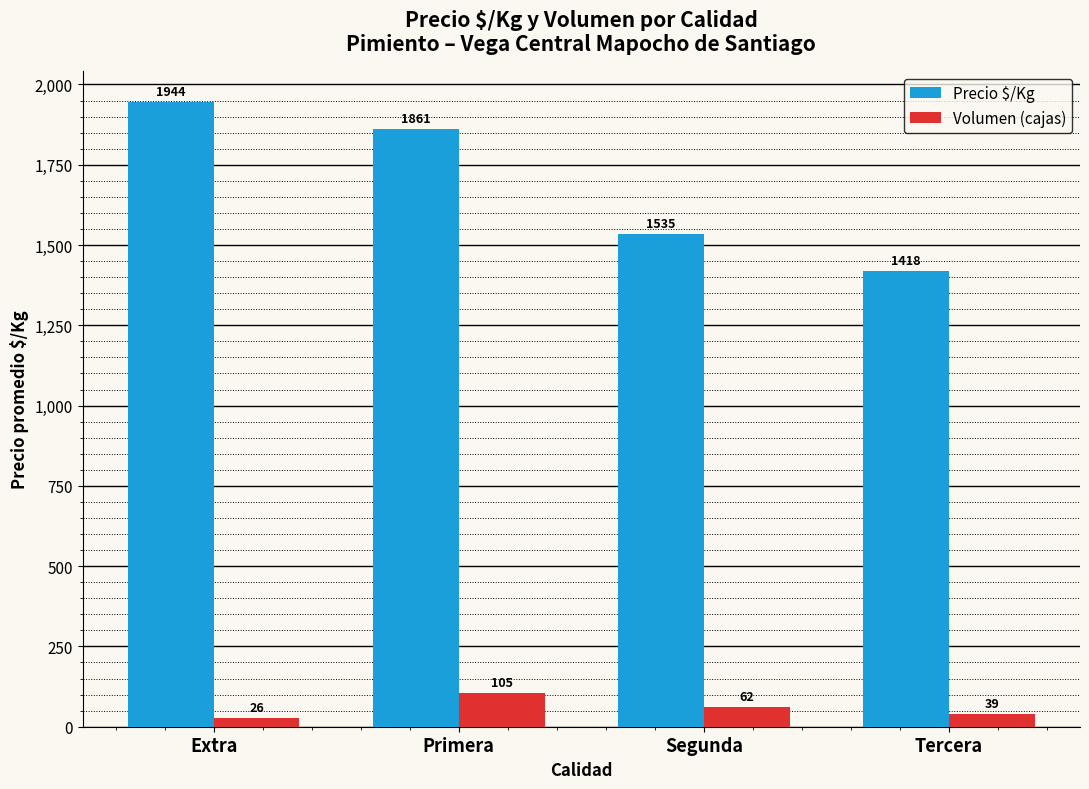

Which label corresponds to the smallest value in the chart?

Extra